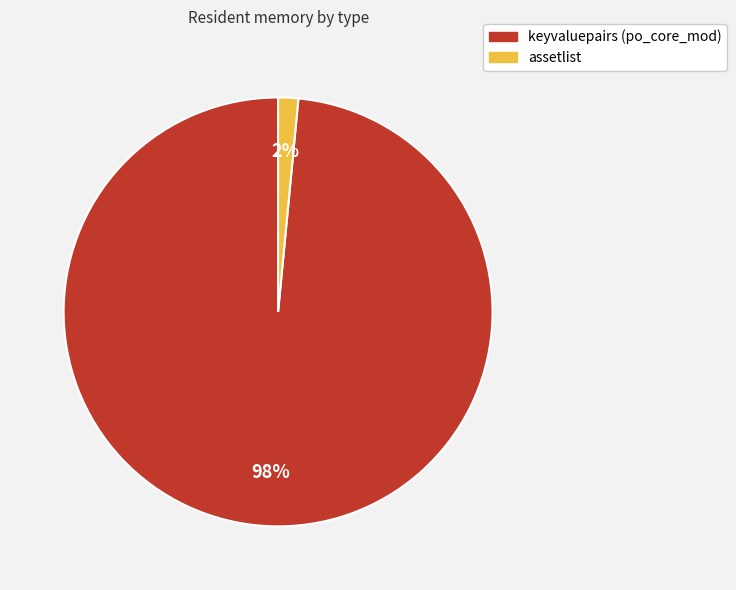

Rank the categories by value from lowest to highest.

assetlist, keyvaluepairs (po_core_mod)